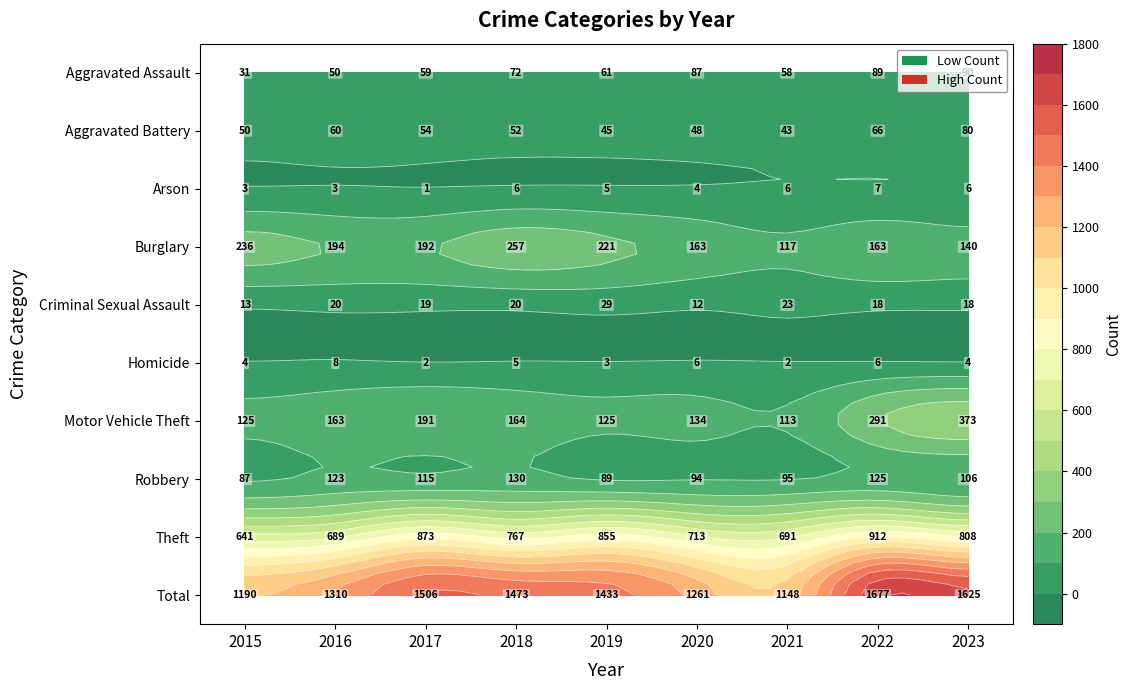

Which category has the lowest value in the Theft series?

2015